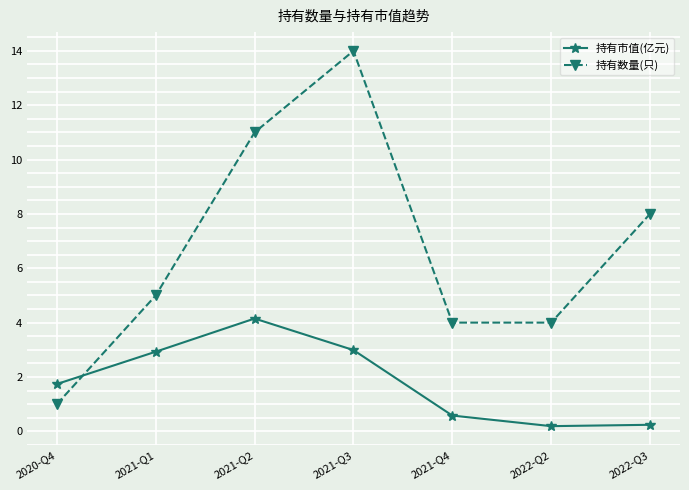

Where does the 持有市值(亿元) series first go above 1?

2020-Q4